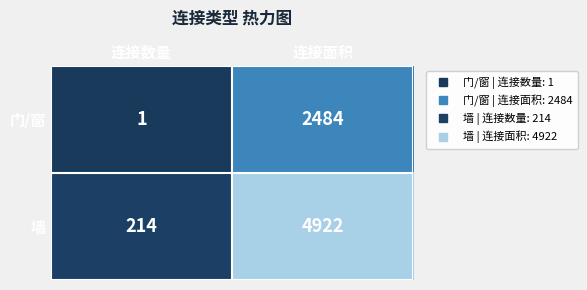

The 门/窗 series shows 1 at 连接数量. True or false?

True